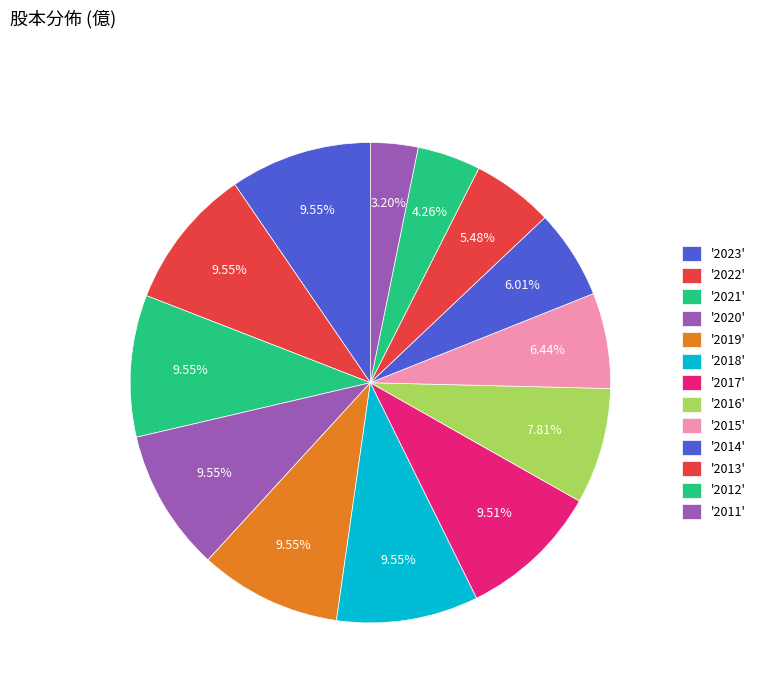

How many segments does this pie chart have?

13